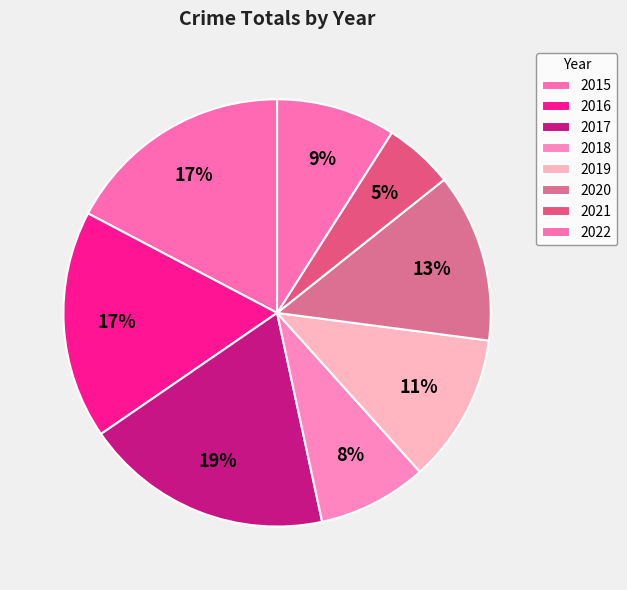

Which slice is the largest?

2017